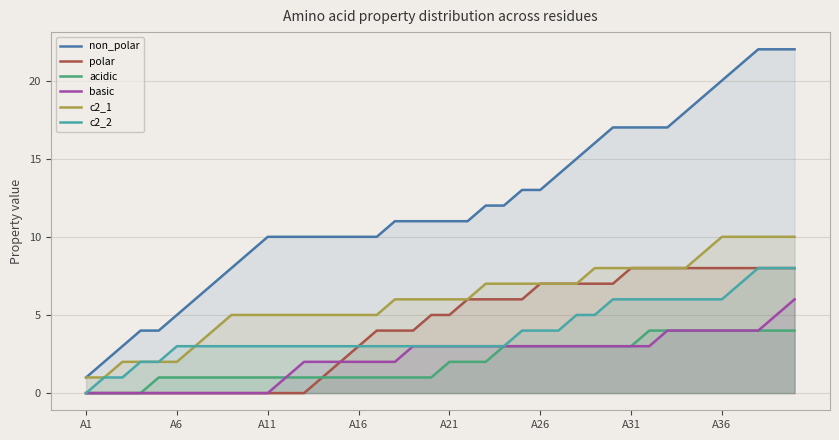

Which category has the lowest value in the basic series?

A1